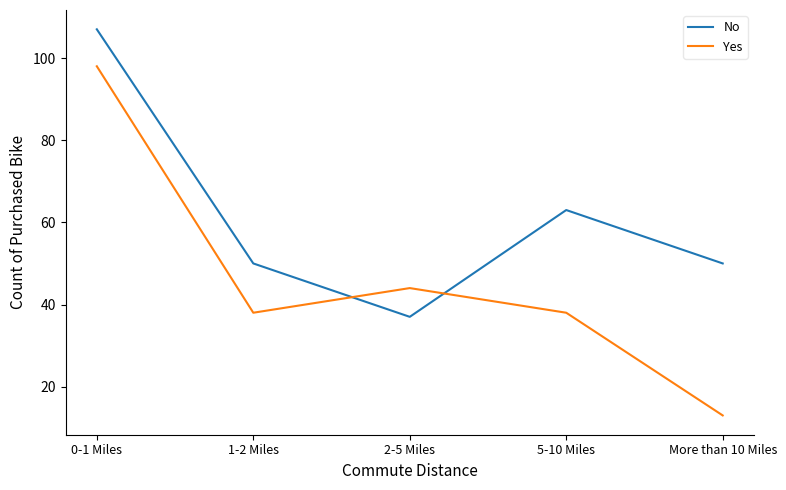

Reading left to right, extract all data points from this chart.

No: 107	50	37	63	50
Yes: 98	38	44	38	13